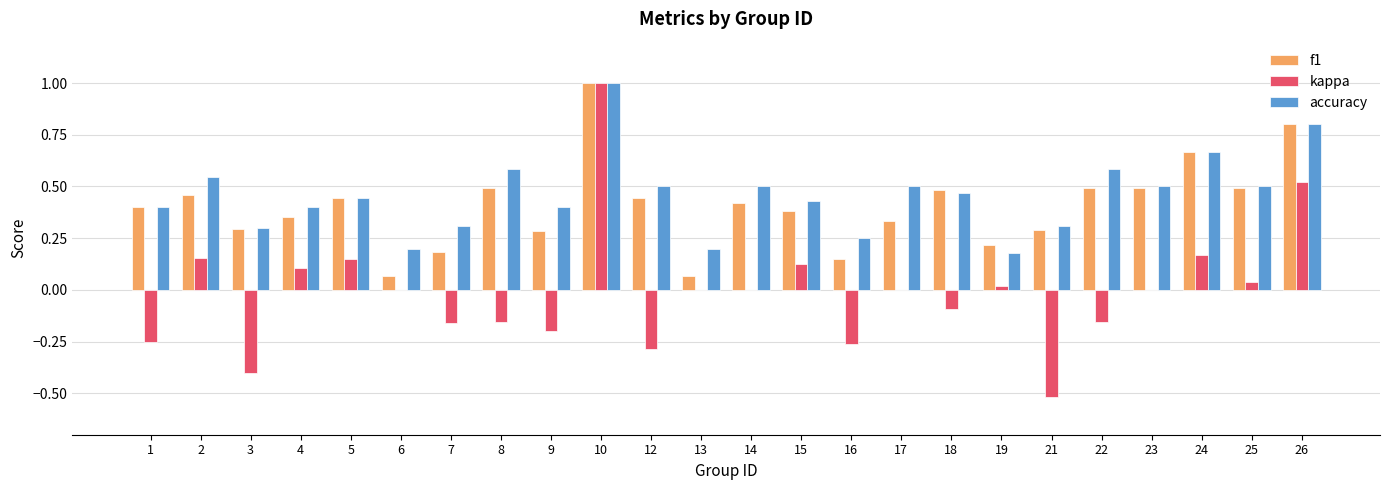

Which series has the largest total across all categories?

accuracy